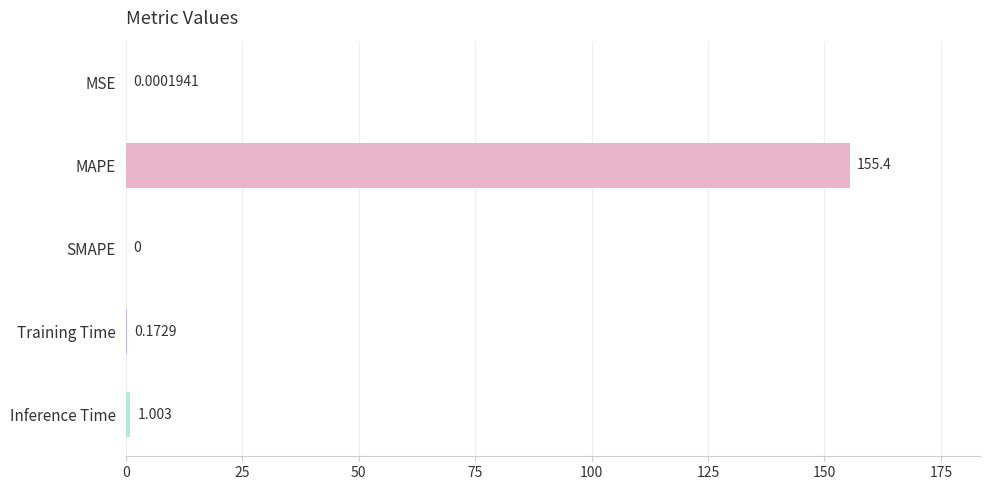

Which has a higher value, SMAPE or MSE?

MSE